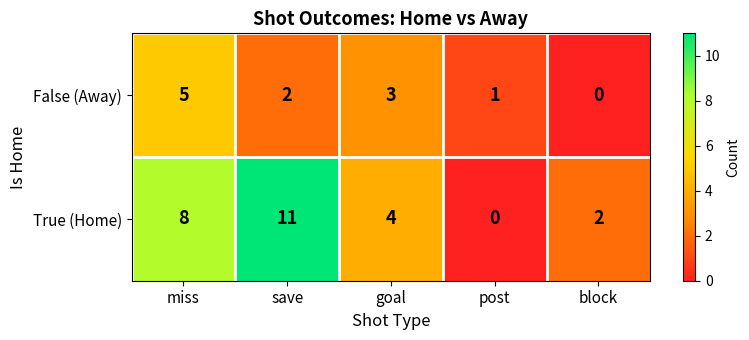

Reading left to right, extract all data points from this chart.

False (Away): 5	2	3	1	0
True (Home): 8	11	4	0	2